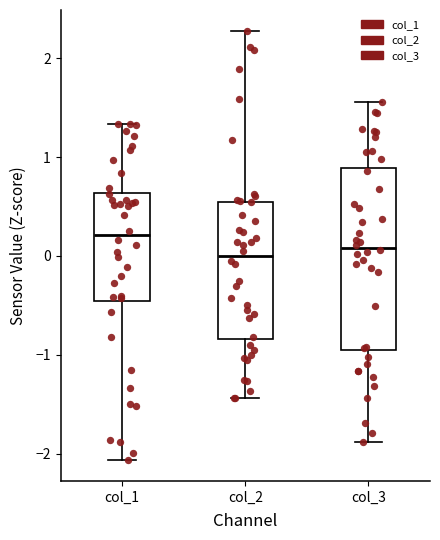

Reading left to right, read every box against the y-axis: the position of its median line, the range the box covers, and the ends of its whiskers. The values are not printed on the chart, so give them approximately, as read against the axis.

col_1: median 0.2, box -0.5 to 0.6, whiskers -2.1 to 1.3
col_2: median 0.0, box -0.8 to 0.5, whiskers -1.4 to 2.3
col_3: median 0.1, box -1.0 to 0.9, whiskers -1.9 to 1.6